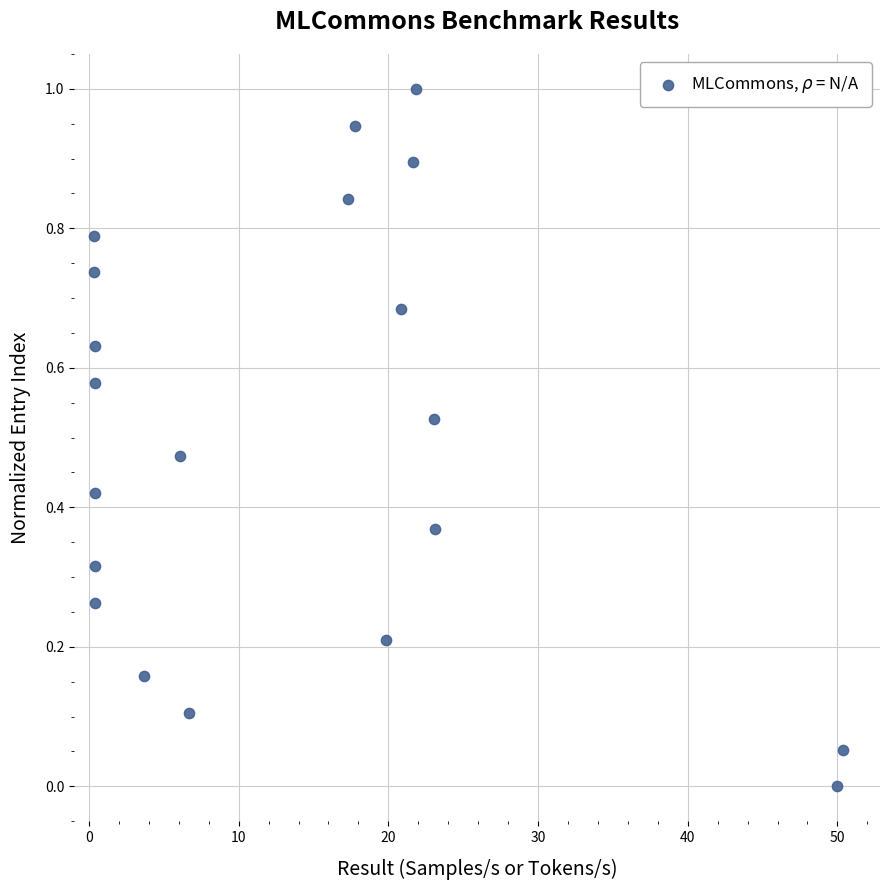

What is the range of Y values (max minus min)?

1.0